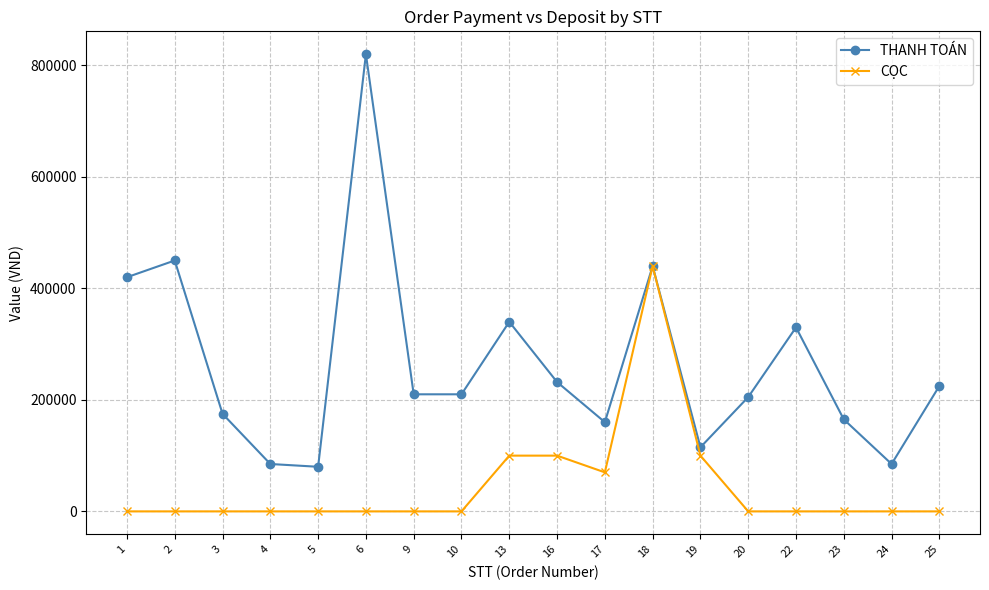

Reading right to left, extract all data points from this chart.

THANH TOÁN: 25=225000	24=85000	23=165000	22=330000	20=205000	19=115000	18=440000	17=160000	16=232000	13=340000	10=210000	9=210000	6=820000	5=80000	4=85000	3=175000	2=450000	1=420000
CỌC: 25=0	24=0	23=0	22=0	20=0	19=100000	18=440000	17=70000	16=100000	13=100000	10=0	9=0	6=0	5=0	4=0	3=0	2=0	1=0